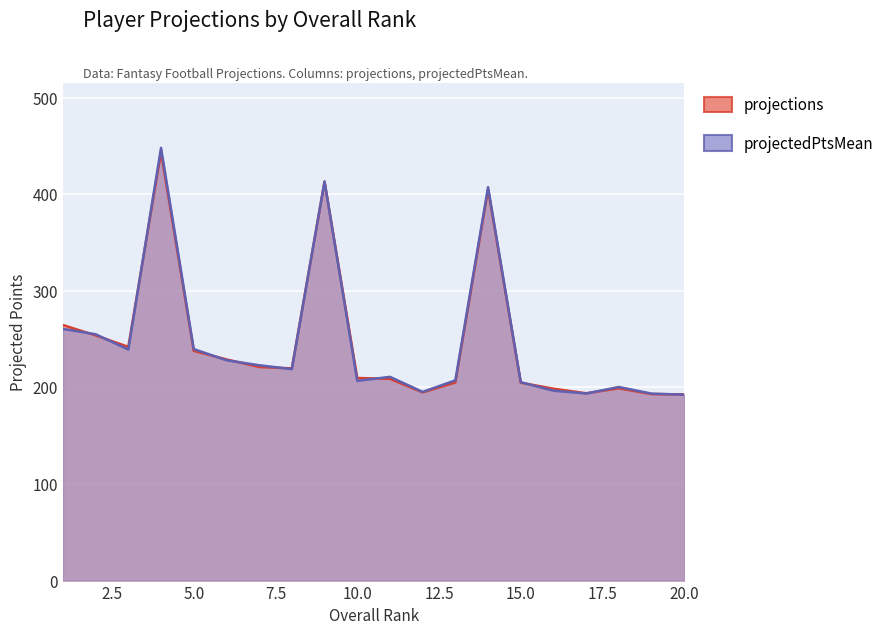

List the series in order of their peak value, highest first.

projectedPtsMean, projections